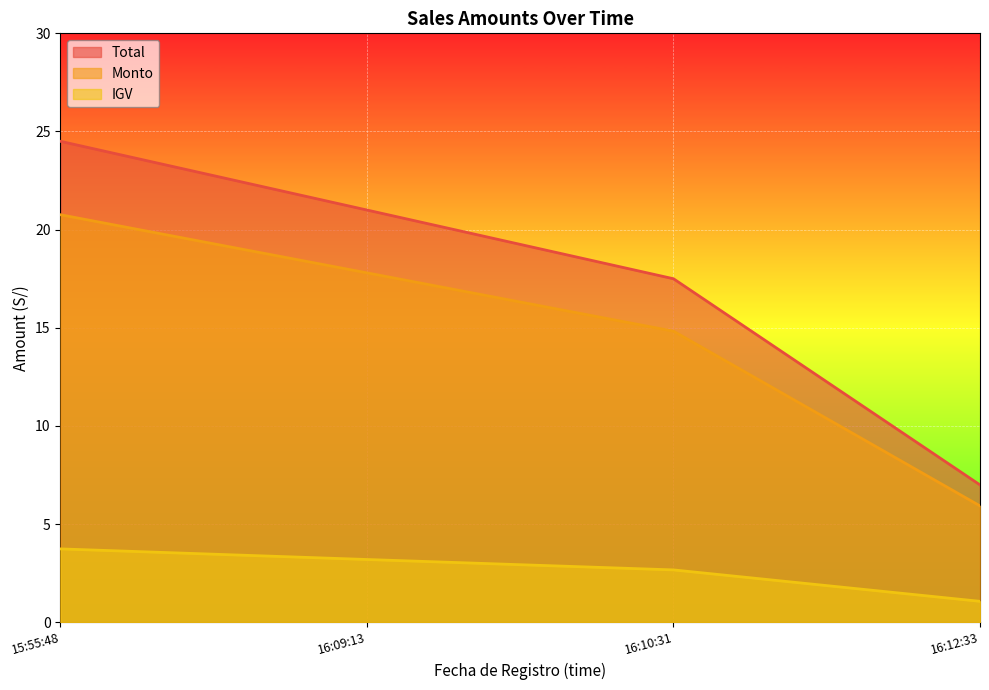

What is the average value of the Total series?

17.5